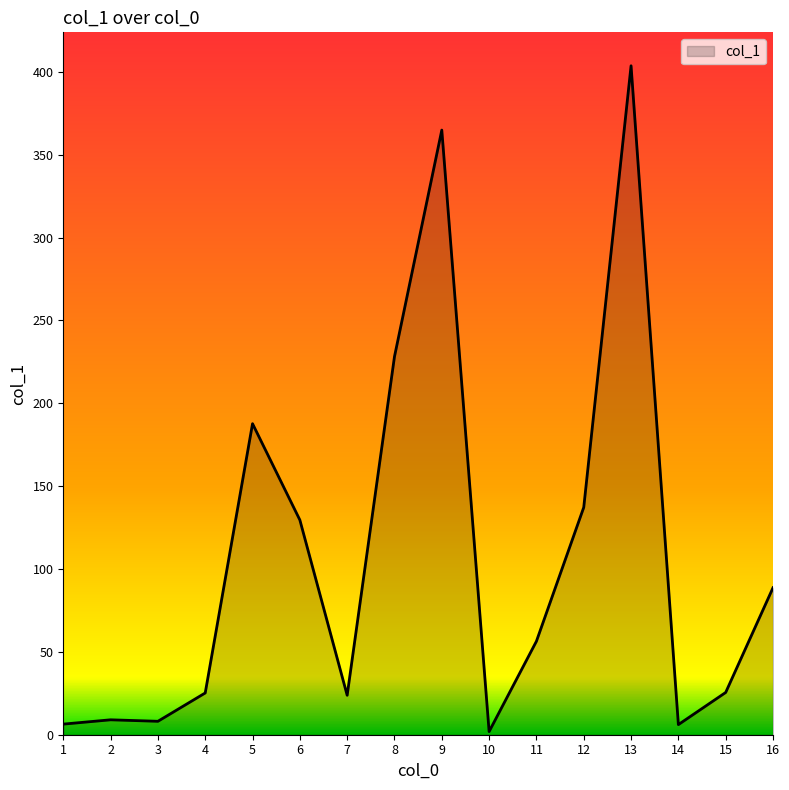

Which category has the highest value across all series?

13